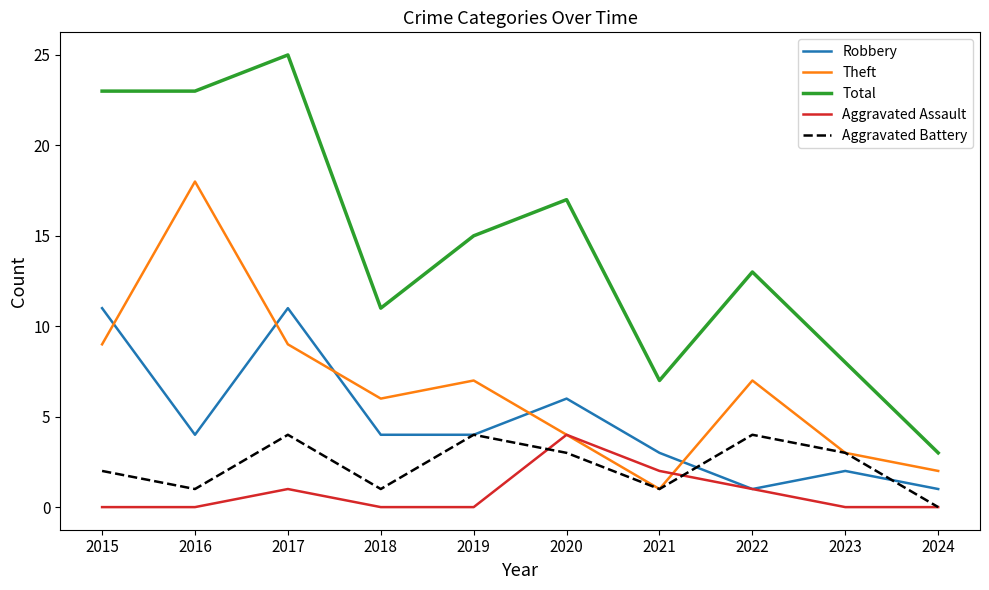

Which series has the largest total across all categories?

Total